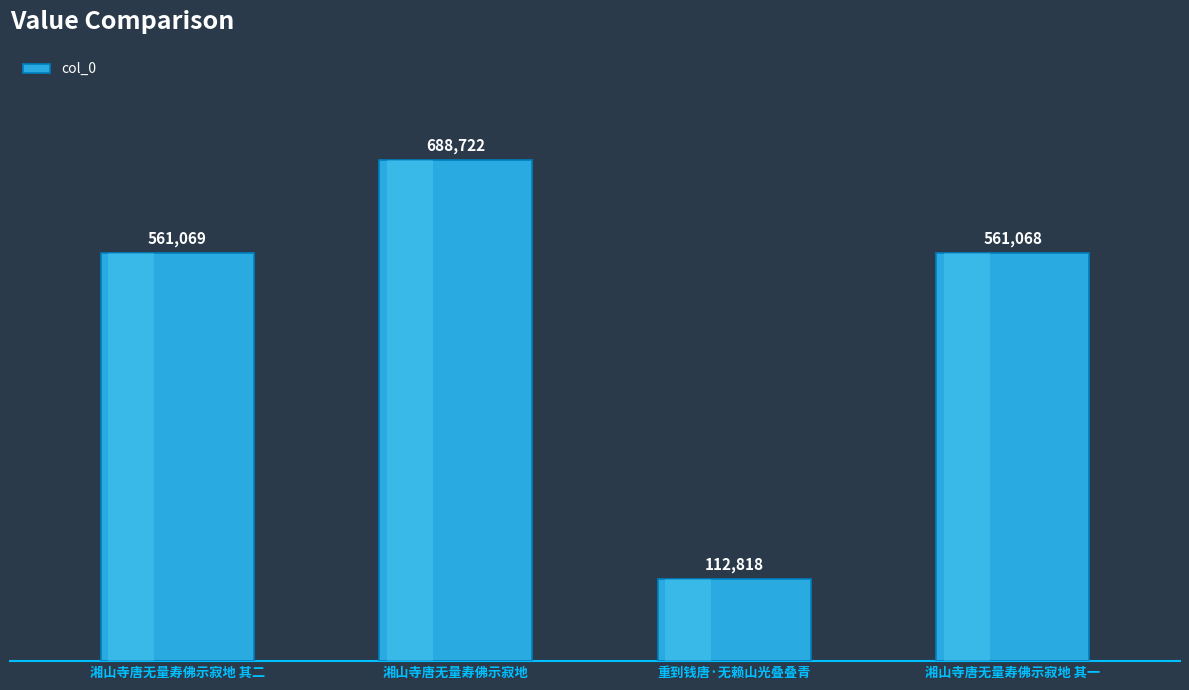

Count the number of data series in this chart.

1